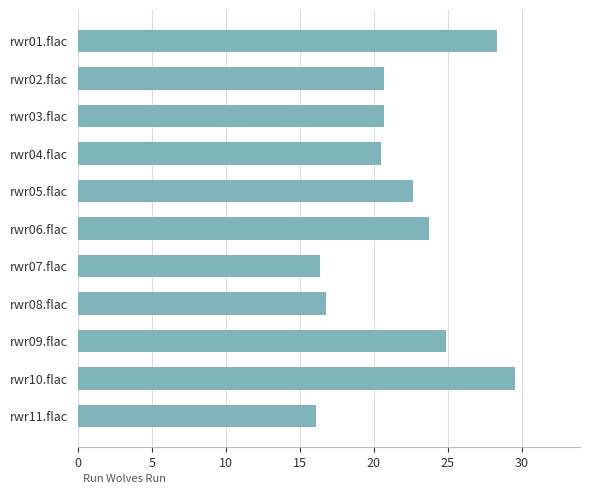

Which has a higher value, rwr09.flac or rwr05.flac?

rwr09.flac